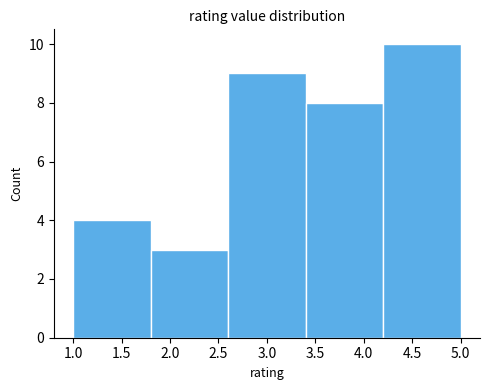

What is the height of the bar covering 1.8 to 2.6 on the x-axis? The values are not printed on the chart, so give them approximately, as read against the axis.

3